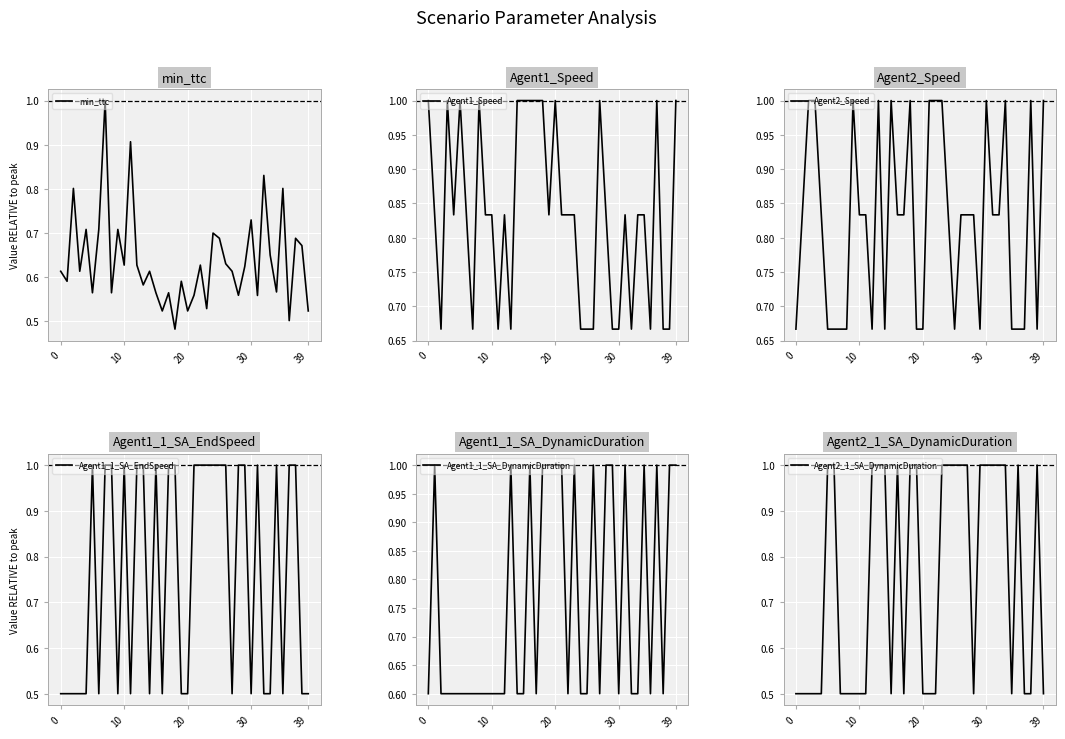

The Agent1_Speed series shows 1.0 at 20. True or false?

True